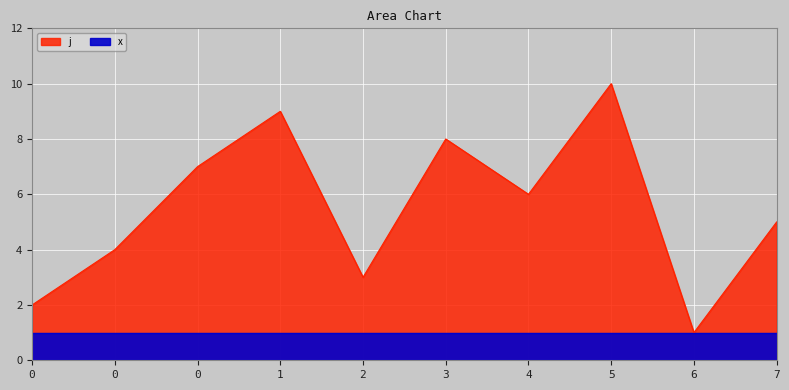

What is the ratio of the value at 0 to the value at 6?

7.0